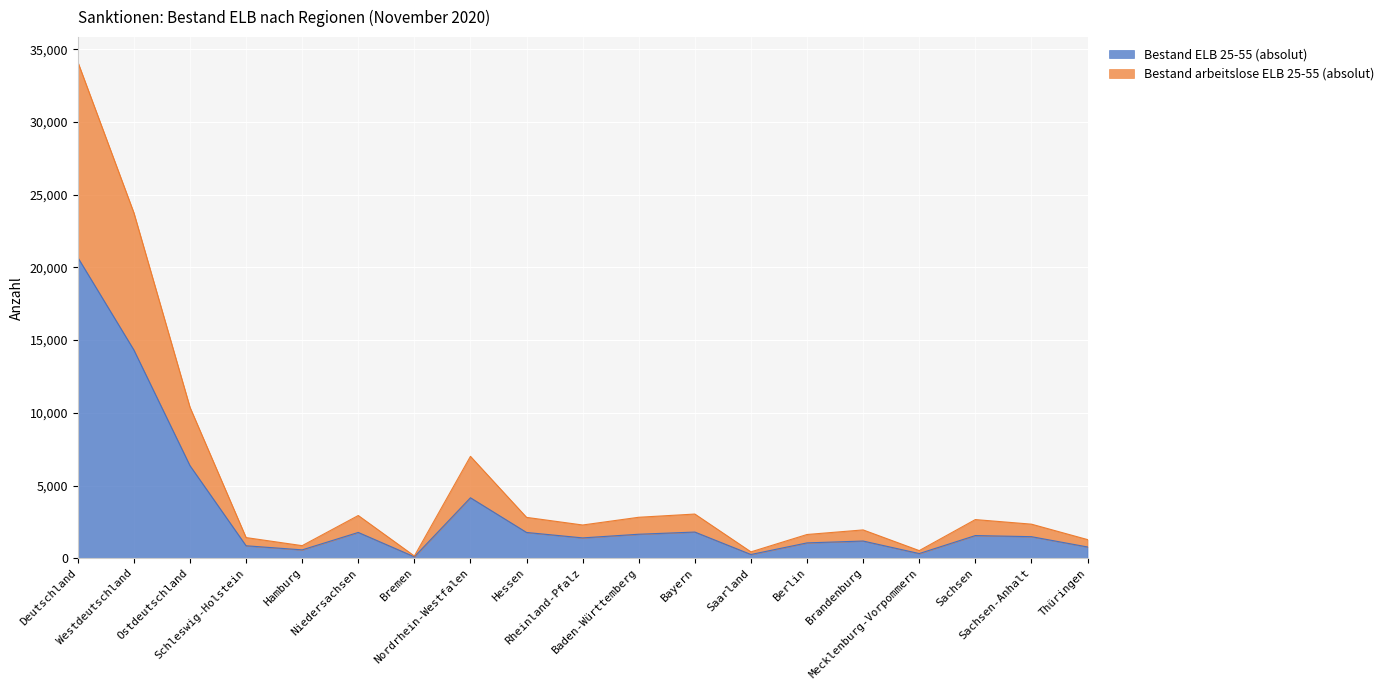

Which category has the highest value across all series?

Deutschland